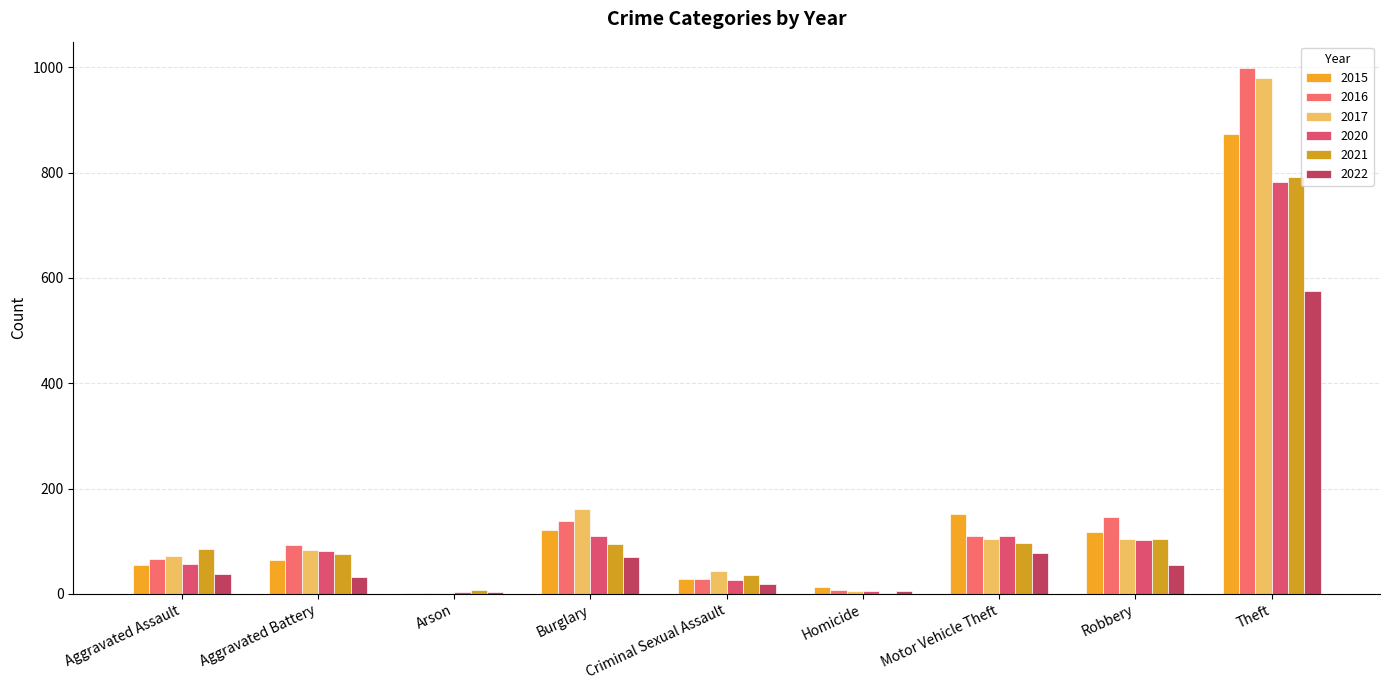

True or false: 2016 has a value of 145 at Robbery.

True